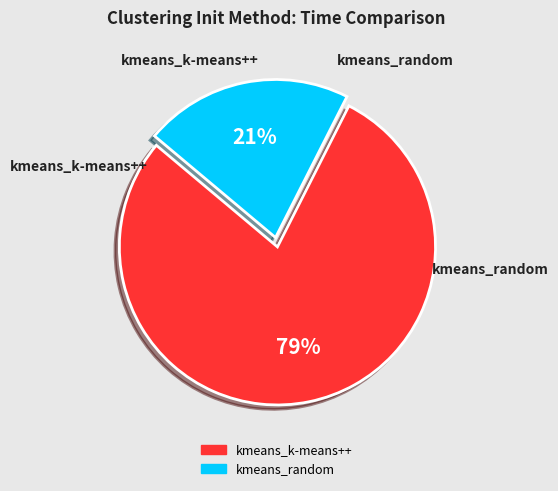

Which slice is the smallest?

kmeans_random